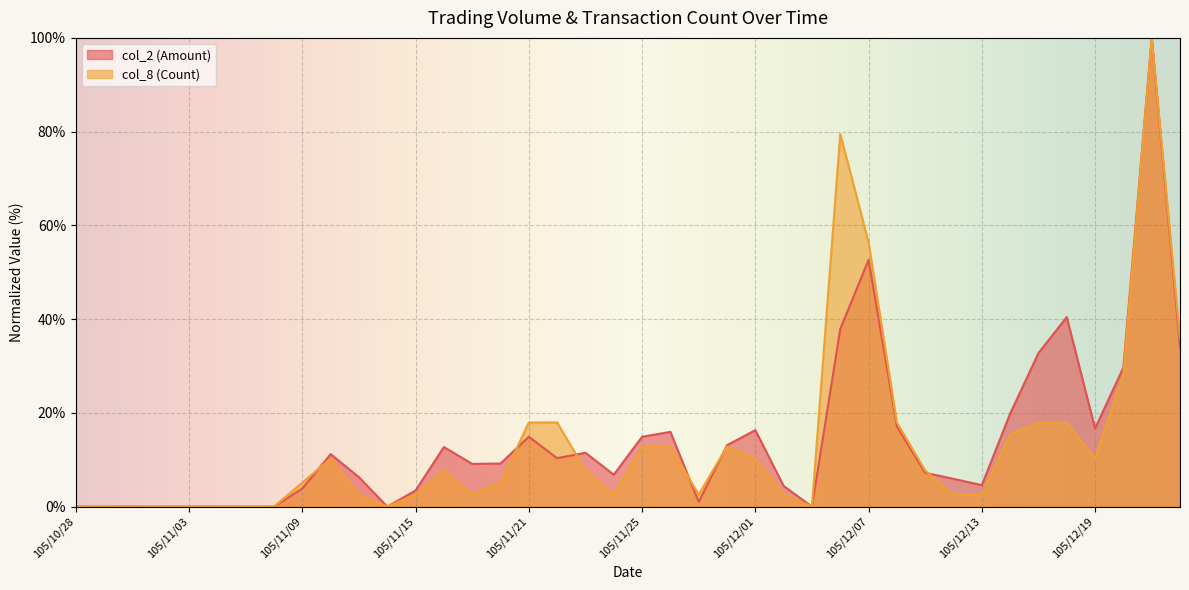

Reading right to left, list all the values displayed in this chart.

col_2 (Amount): 105/12/22=34.1	105/12/21=100.0	105/12/20=29.7	105/12/19=16.7	105/12/16=40.4	105/12/15=32.7	105/12/14=19.8	105/12/13=4.6	105/12/12=5.9	105/12/09=7.2	105/12/08=17.1	105/12/07=52.6	105/12/06=37.9	105/12/05=0.0	105/12/02=4.4	105/12/01=16.3	105/11/30=13.1	105/11/29=1.0	105/11/28=16.0	105/11/25=14.9	105/11/24=6.8	105/11/23=11.5	105/11/22=10.3	105/11/21=14.9	105/11/18=9.2	105/11/17=9.1	105/11/16=12.7	105/11/15=3.4	105/11/14=0.0	105/11/11=6.3	105/11/10=11.2	105/11/09=3.9	105/11/08=0.0	105/11/07=0.0	105/11/04=0.0	105/11/03=0.0	105/11/02=0.0	105/11/01=0.0	105/10/31=0.0	105/10/28=0.0
col_8 (Count): 105/12/22=35.9	105/12/21=100.0	105/12/20=28.2	105/12/19=10.3	105/12/16=17.9	105/12/15=17.9	105/12/14=15.4	105/12/13=2.6	105/12/12=2.6	105/12/09=7.7	105/12/08=17.9	105/12/07=56.4	105/12/06=79.5	105/12/05=0.0	105/12/02=2.6	105/12/01=10.3	105/11/30=12.8	105/11/29=2.6	105/11/28=12.8	105/11/25=12.8	105/11/24=2.6	105/11/23=7.7	105/11/22=17.9	105/11/21=17.9	105/11/18=5.1	105/11/17=2.6	105/11/16=7.7	105/11/15=2.6	105/11/14=0.0	105/11/11=2.6	105/11/10=10.3	105/11/09=5.1	105/11/08=0.0	105/11/07=0.0	105/11/04=0.0	105/11/03=0.0	105/11/02=0.0	105/11/01=0.0	105/10/31=0.0	105/10/28=0.0